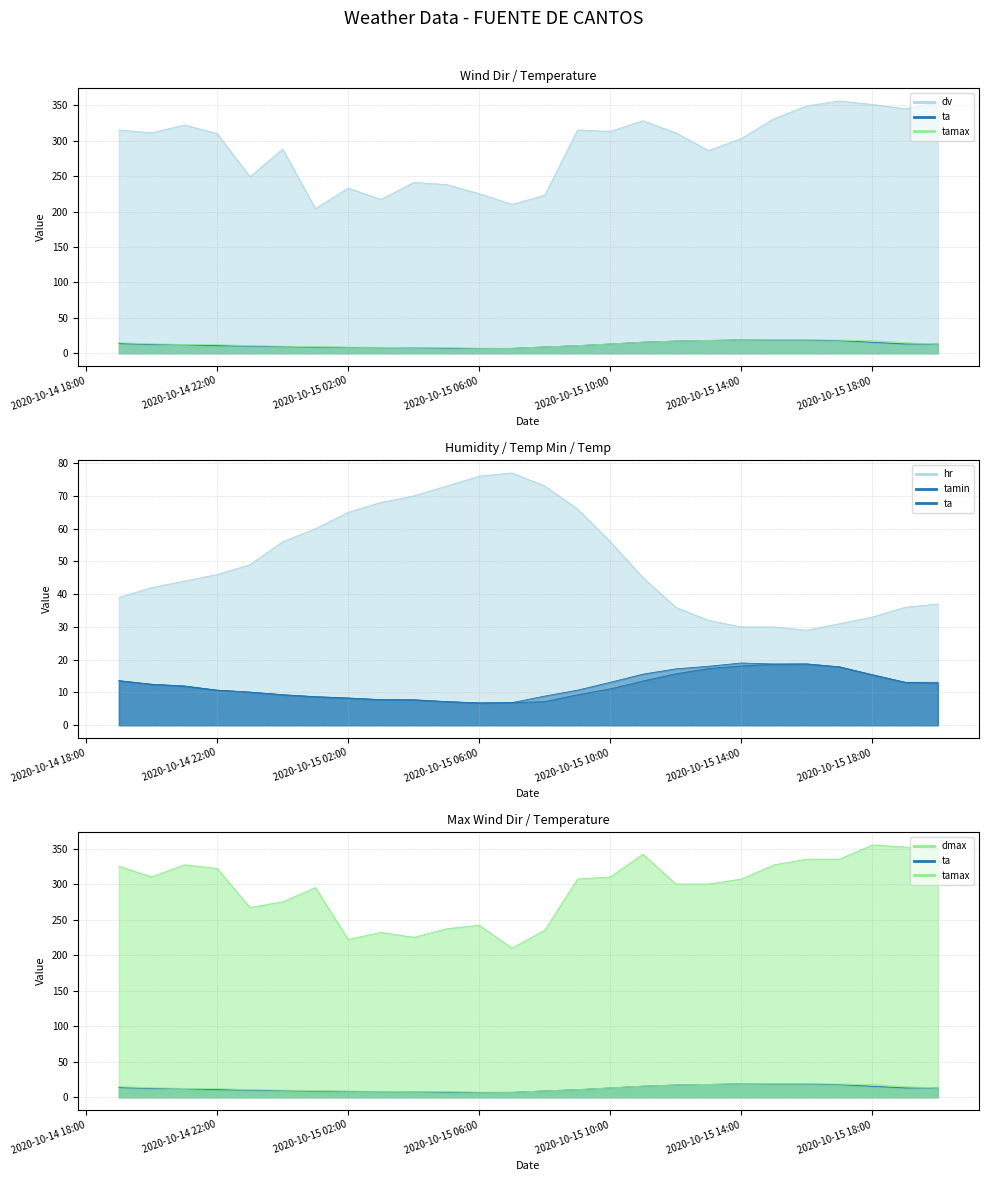

What is the total value across all series at 2020-10-15 16:00?

769.4